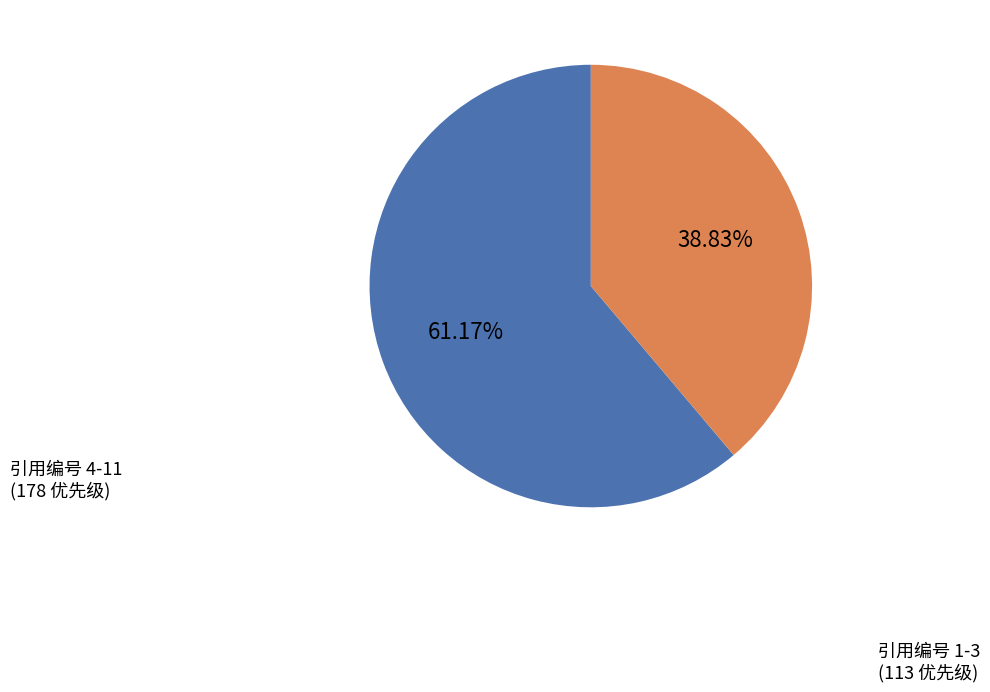

Is there a majority slice in this chart?

Yes